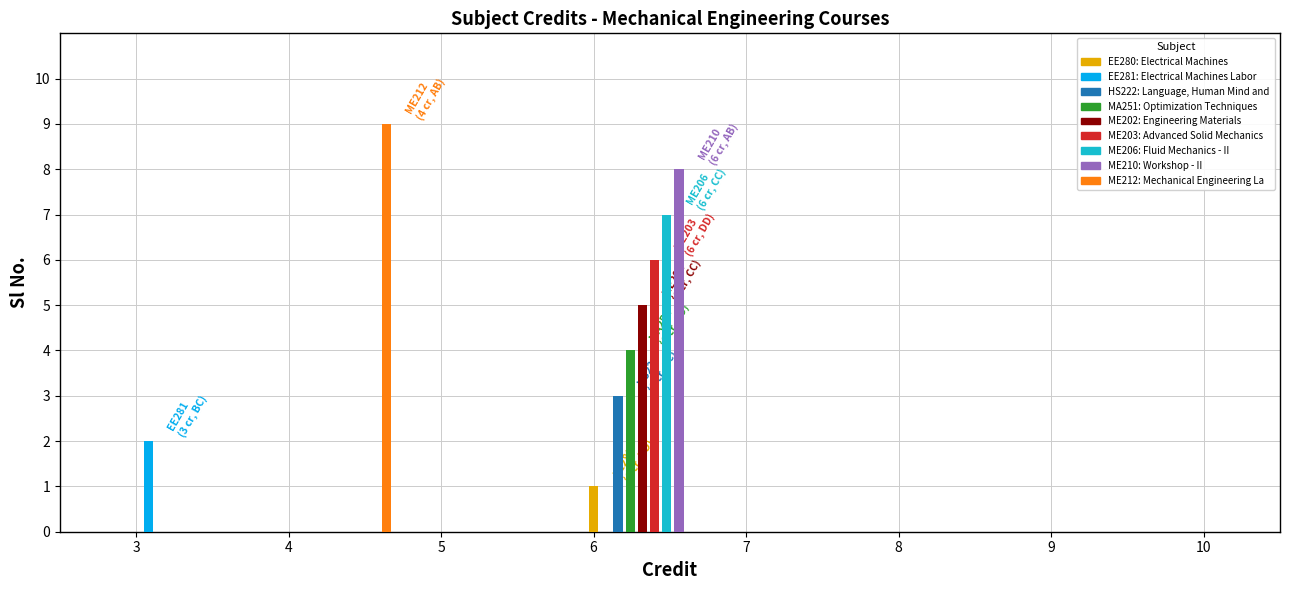

What is the ratio of the value at EE281 to the value at HS222?

0.7